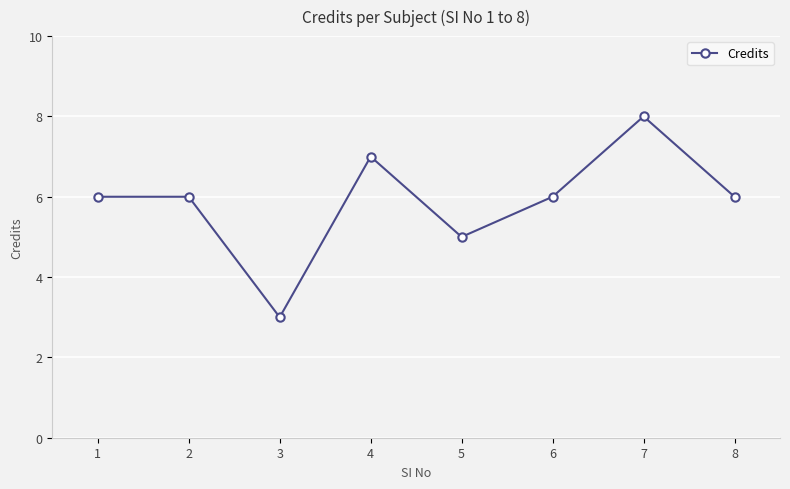

Reading left to right, extract all data points from this chart.

6	6	3	7	5	6	8	6